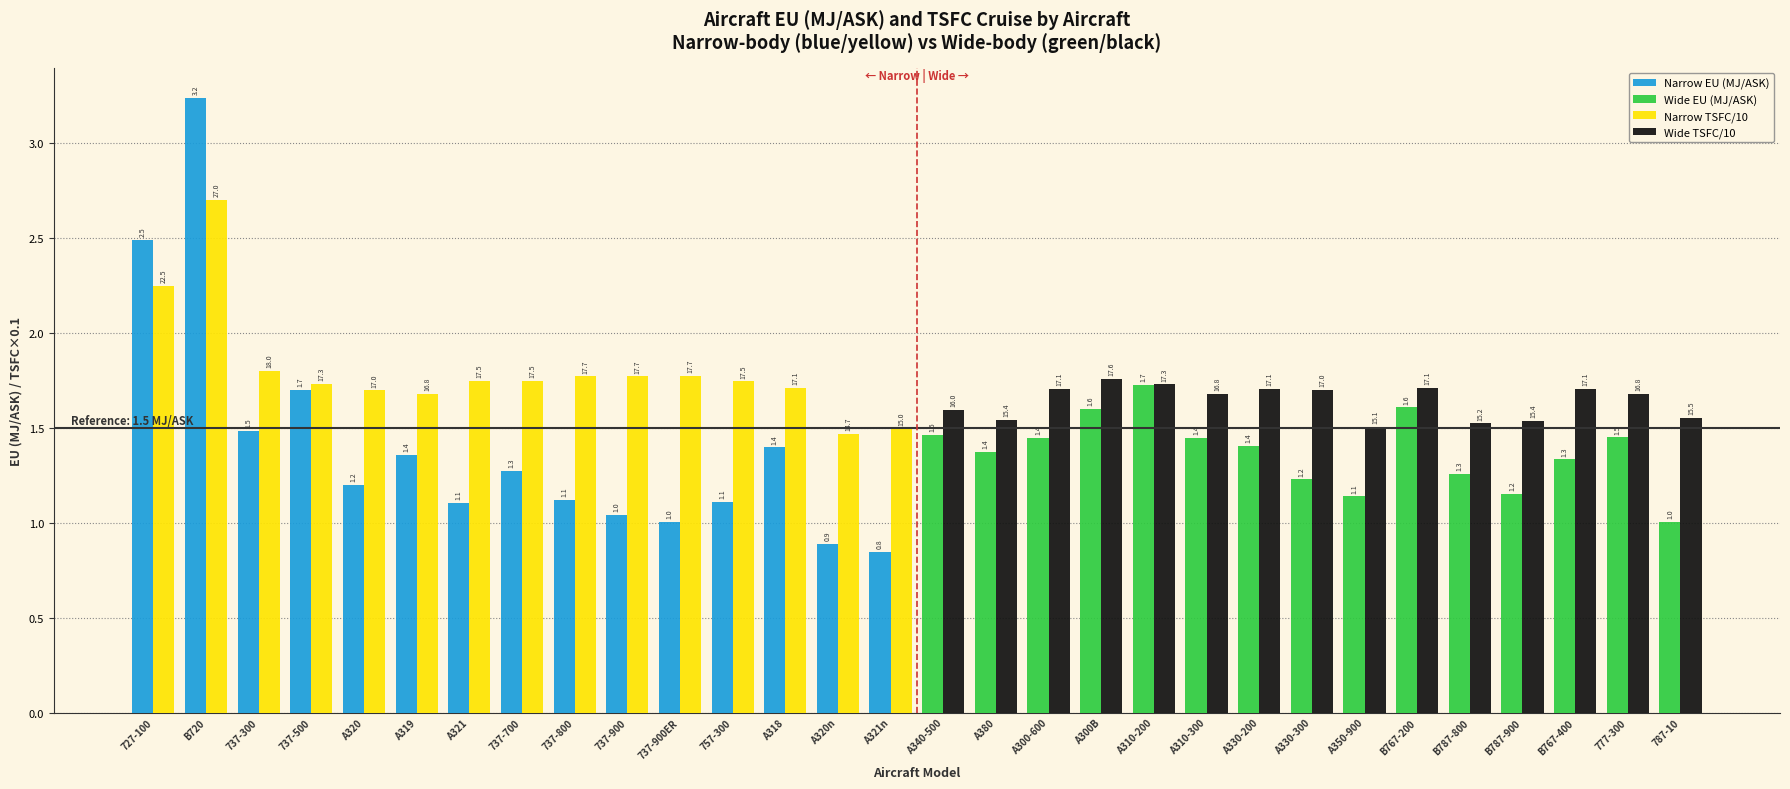

What is the sum of all Narrow EU (MJ/ASK) values?

21.3